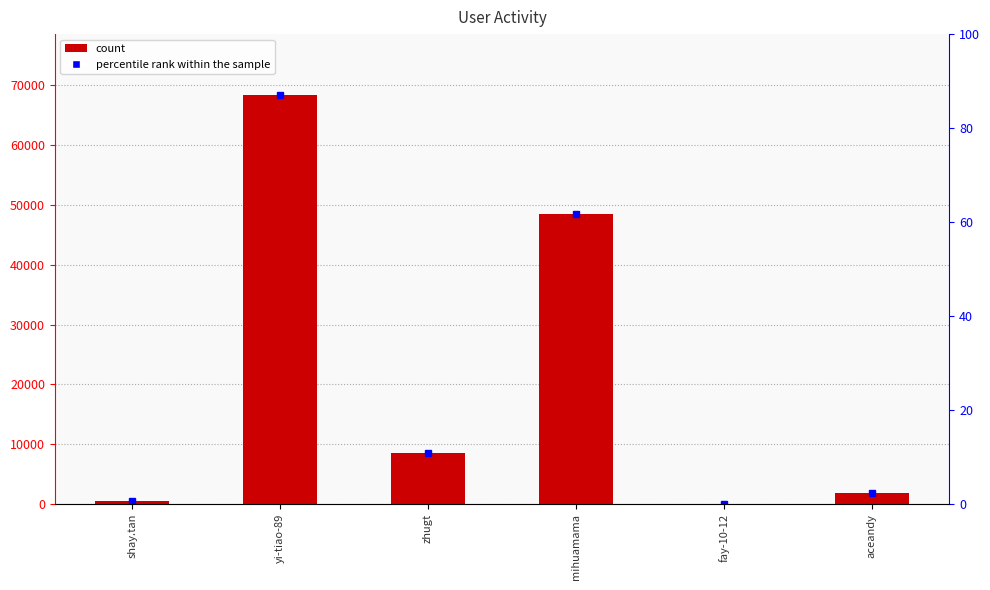

Reading left to right, extract all data points from this chart.

556	68257	8625	48482	26	1932